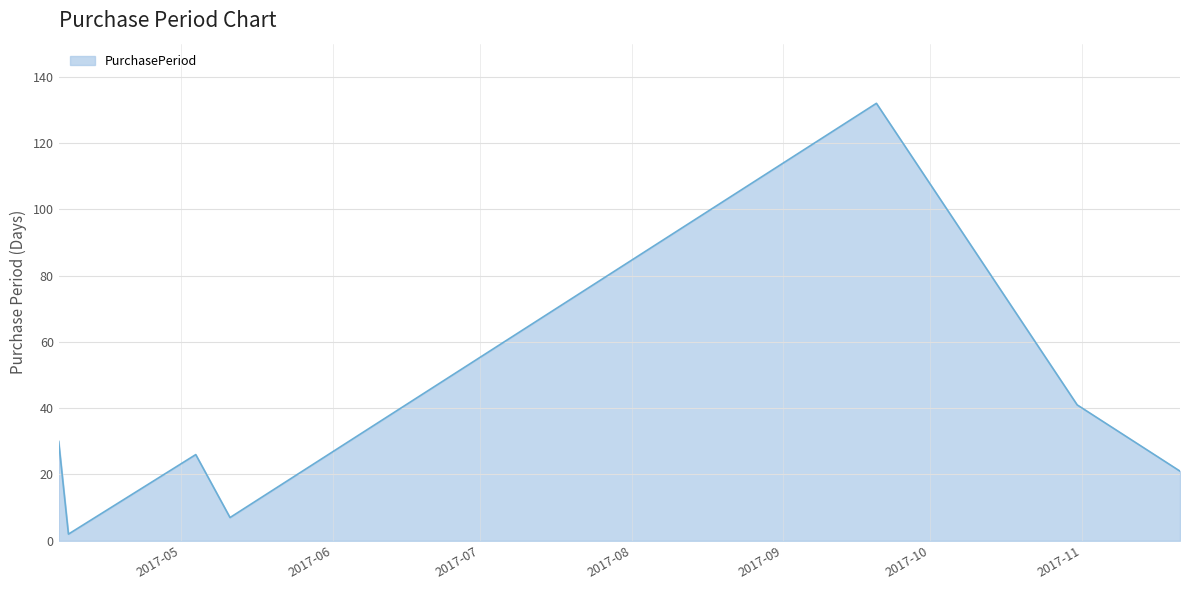

What is the greatest value displayed?

132